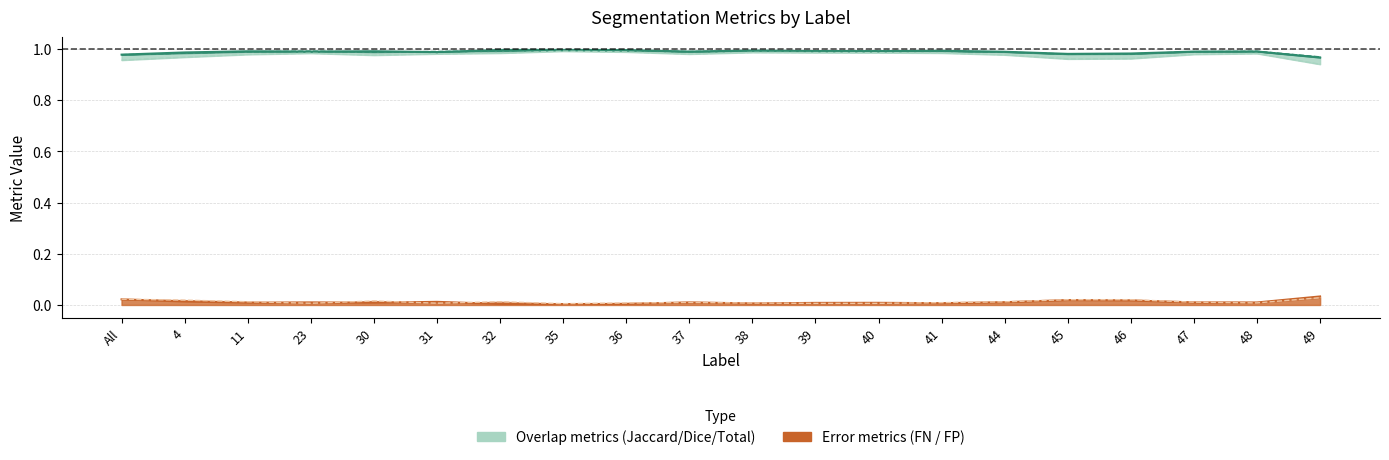

True or false: Dice has more than 1 points higher than both neighbors.

True